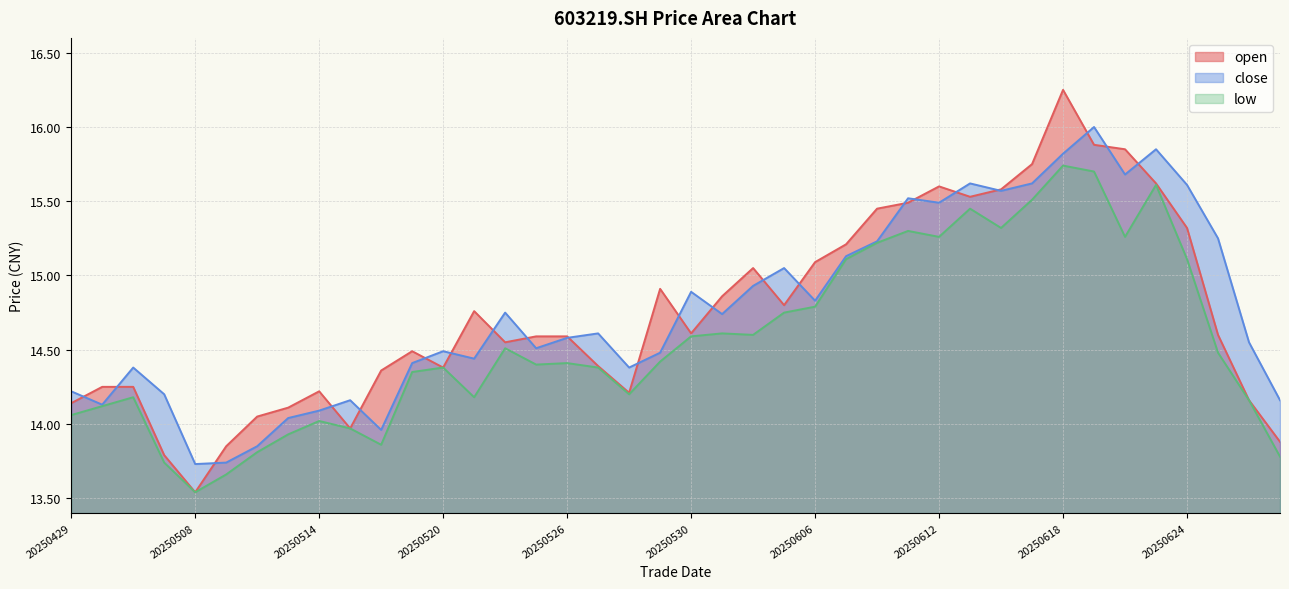

Where is low nearest to the value 14?

20250514